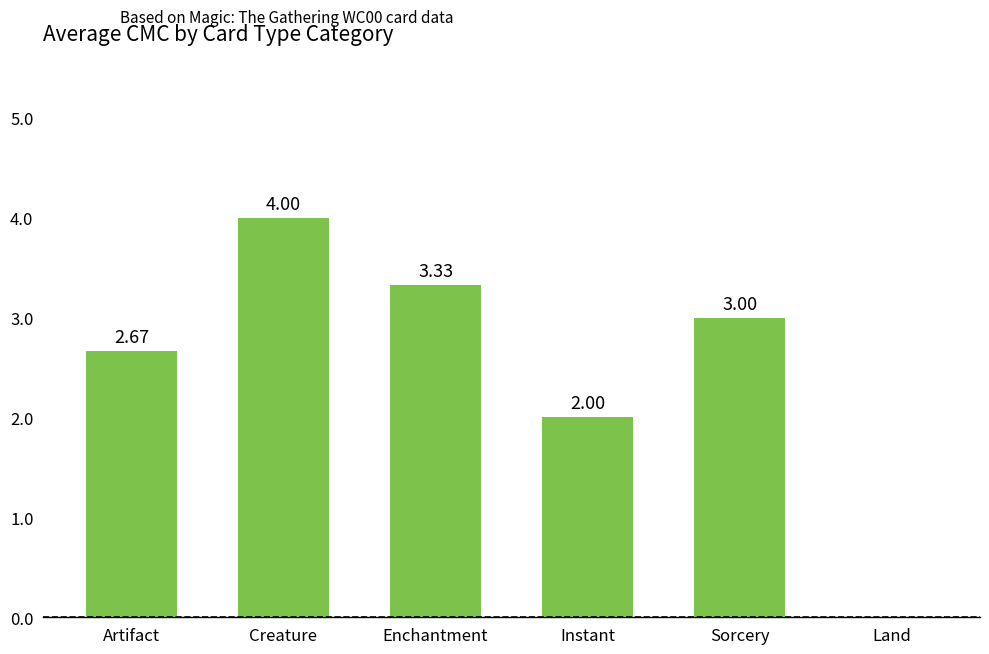

Approximately how many times larger is the value at Instant compared to Creature?

0.5